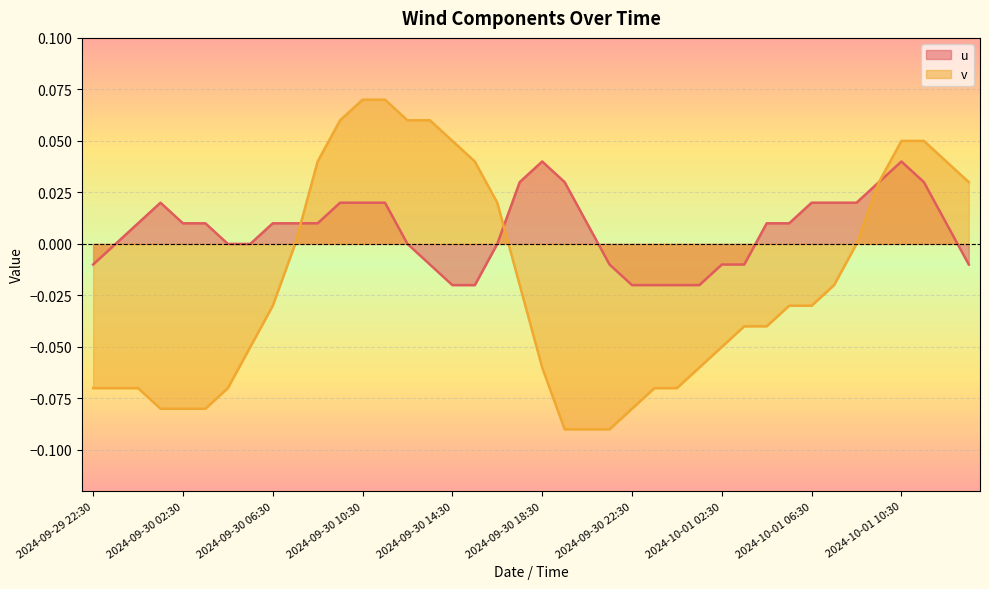

Reading right to left, transcribe all the data shown in this chart.

u: 2024-10-01 13:30=-0.0	2024-10-01 12:30=0.0	2024-10-01 11:30=0.0	2024-10-01 10:30=0.0	2024-10-01 09:30=0.0	2024-10-01 08:30=0.0	2024-10-01 07:30=0.0	2024-10-01 06:30=0.0	2024-10-01 05:30=0.0	2024-10-01 04:30=0.0	2024-10-01 03:30=-0.0	2024-10-01 02:30=-0.0	2024-10-01 01:30=-0.0	2024-10-01 00:30=-0.0	2024-09-30 23:30=-0.0	2024-09-30 22:30=-0.0	2024-09-30 21:30=-0.0	2024-09-30 20:30=0.0	2024-09-30 19:30=0.0	2024-09-30 18:30=0.0	2024-09-30 17:30=0.0	2024-09-30 16:30=-0.0	2024-09-30 15:30=-0.0	2024-09-30 14:30=-0.0	2024-09-30 13:30=-0.0	2024-09-30 12:30=0.0	2024-09-30 11:30=0.0	2024-09-30 10:30=0.0	2024-09-30 09:30=0.0	2024-09-30 08:30=0.0	2024-09-30 07:30=0.0	2024-09-30 06:30=0.0	2024-09-30 05:30=0.0	2024-09-30 04:30=0.0	2024-09-30 03:30=0.0	2024-09-30 02:30=0.0	2024-09-30 01:30=0.0	2024-09-30 00:30=0.0	2024-09-29 23:30=0.0	2024-09-29 22:30=-0.0
v: 2024-10-01 13:30=0.0	2024-10-01 12:30=0.0	2024-10-01 11:30=0.1	2024-10-01 10:30=0.1	2024-10-01 09:30=0.0	2024-10-01 08:30=0.0	2024-10-01 07:30=-0.0	2024-10-01 06:30=-0.0	2024-10-01 05:30=-0.0	2024-10-01 04:30=-0.0	2024-10-01 03:30=-0.0	2024-10-01 02:30=-0.1	2024-10-01 01:30=-0.1	2024-10-01 00:30=-0.1	2024-09-30 23:30=-0.1	2024-09-30 22:30=-0.1	2024-09-30 21:30=-0.1	2024-09-30 20:30=-0.1	2024-09-30 19:30=-0.1	2024-09-30 18:30=-0.1	2024-09-30 17:30=-0.0	2024-09-30 16:30=0.0	2024-09-30 15:30=0.0	2024-09-30 14:30=0.1	2024-09-30 13:30=0.1	2024-09-30 12:30=0.1	2024-09-30 11:30=0.1	2024-09-30 10:30=0.1	2024-09-30 09:30=0.1	2024-09-30 08:30=0.0	2024-09-30 07:30=0.0	2024-09-30 06:30=-0.0	2024-09-30 05:30=-0.1	2024-09-30 04:30=-0.1	2024-09-30 03:30=-0.1	2024-09-30 02:30=-0.1	2024-09-30 01:30=-0.1	2024-09-30 00:30=-0.1	2024-09-29 23:30=-0.1	2024-09-29 22:30=-0.1